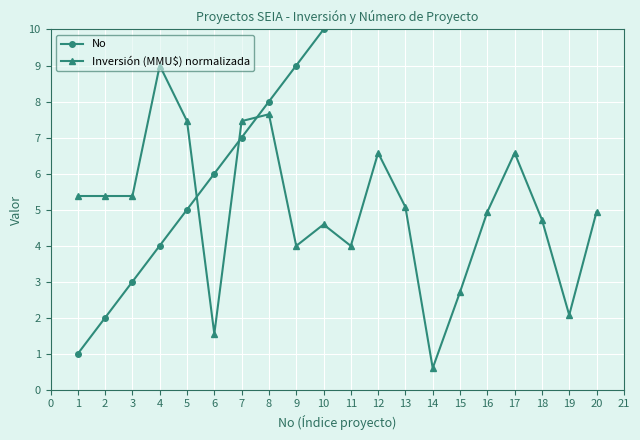

What is the sum of all Inversión (MMU$) normalizada values?

100.0